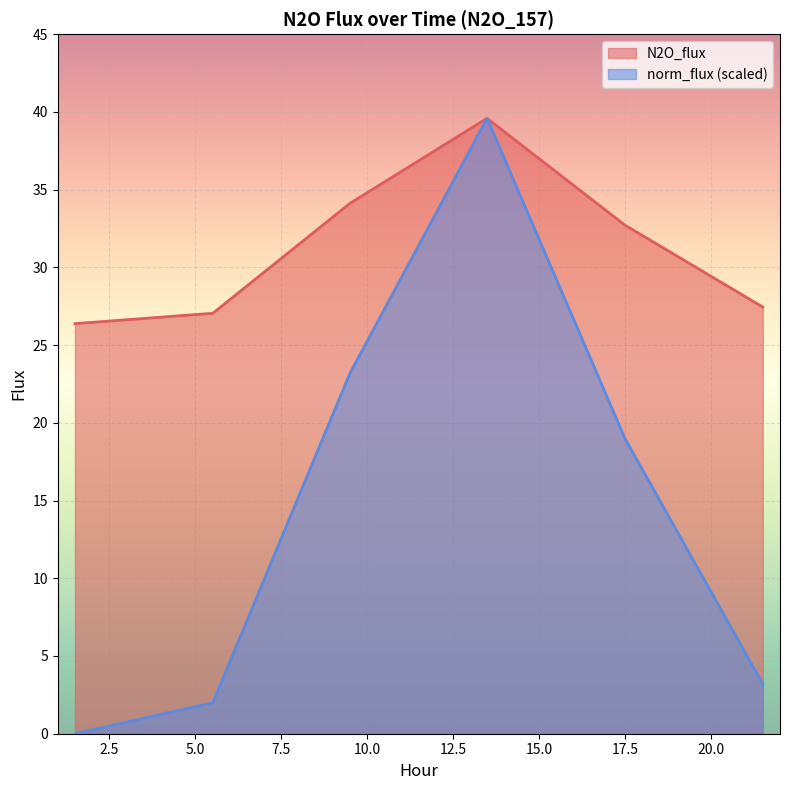

Rank the categories by N2O_flux value from highest to lowest.

13.4911, 9.5049, 17.5009, 21.5107, 5.5187, 1.5089